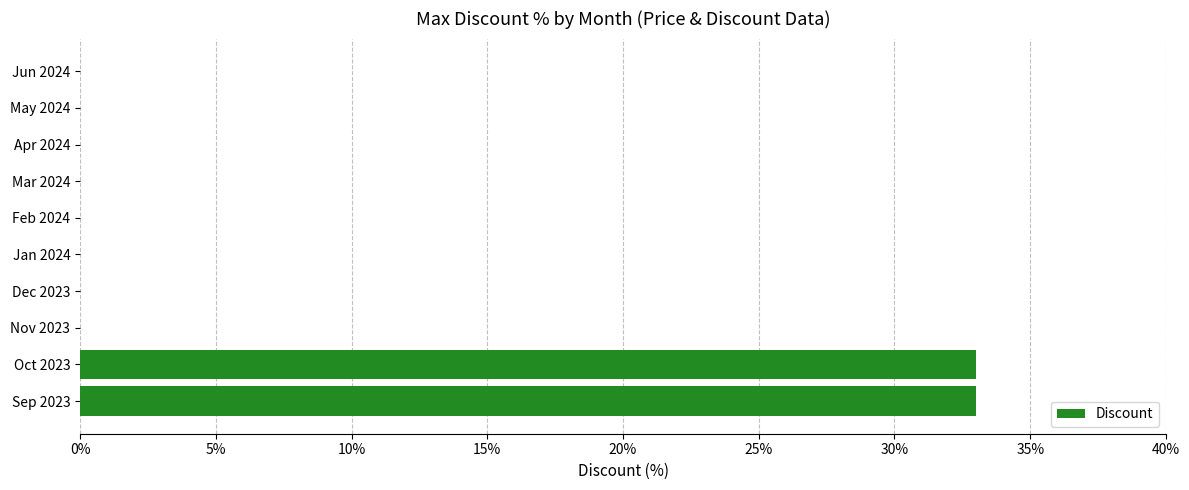

What is the change in value from Sep 2023 to Jan 2024?

-33